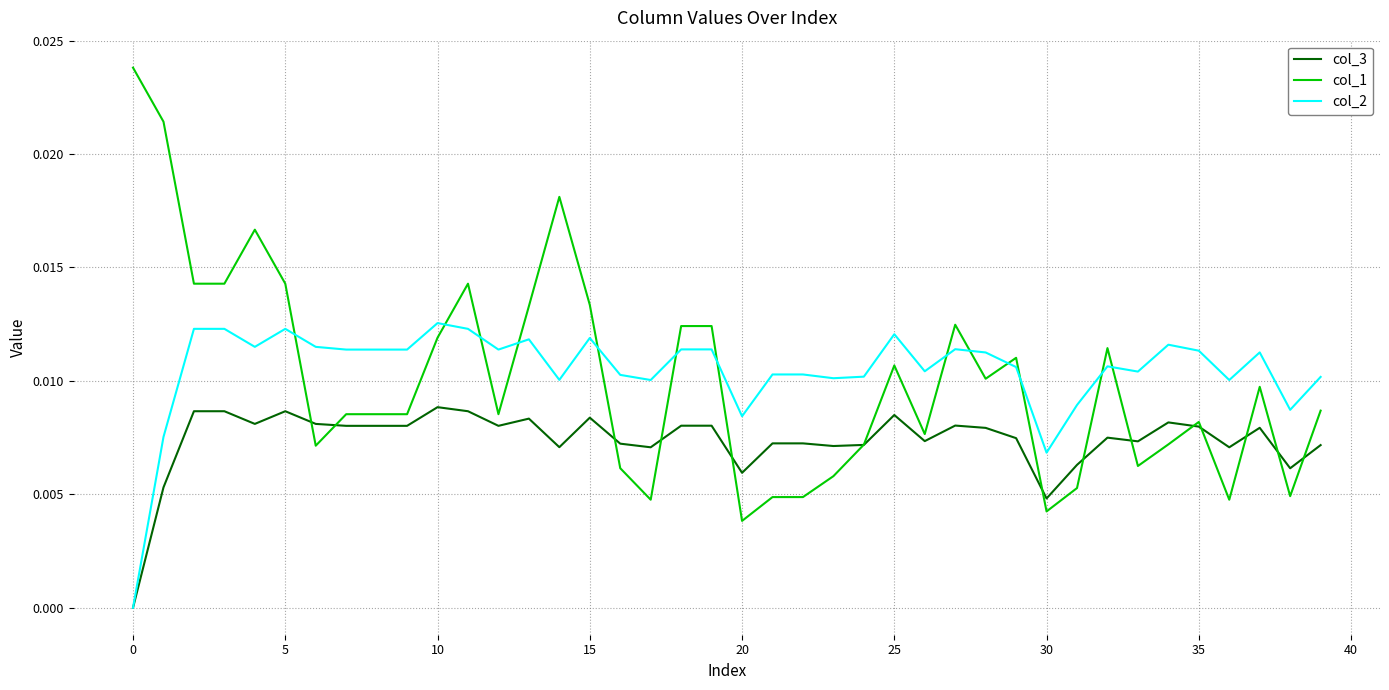

After their last crossing, which series has the higher values: col_2 or col_1?

col_2